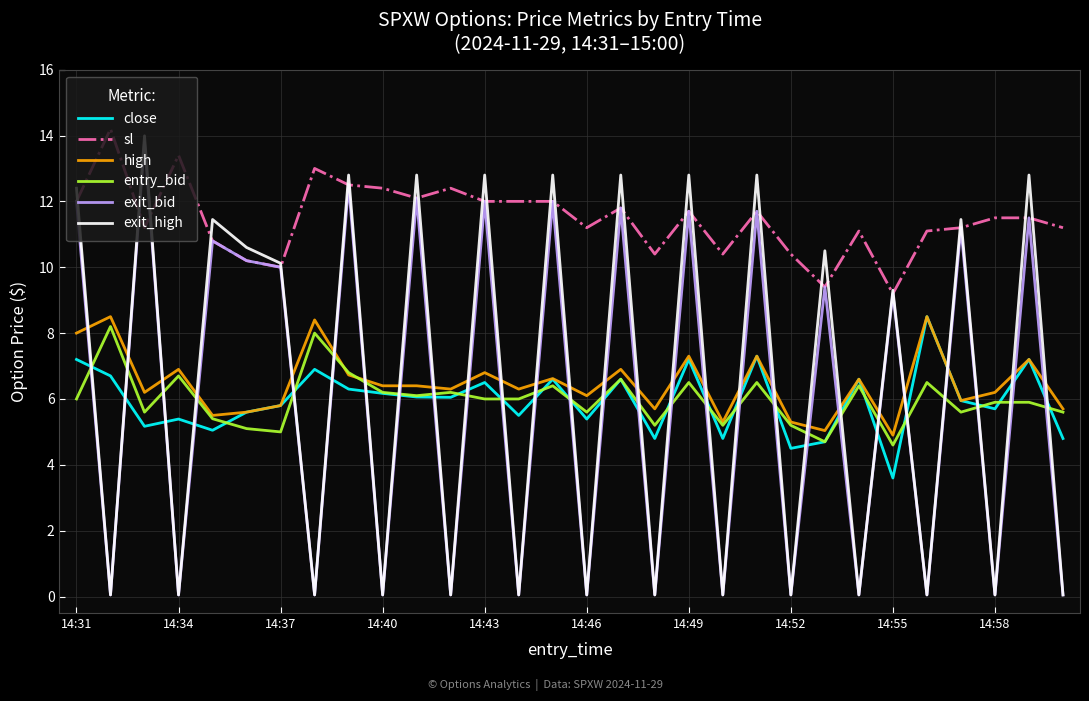

Which series has the largest total across all categories?

sl